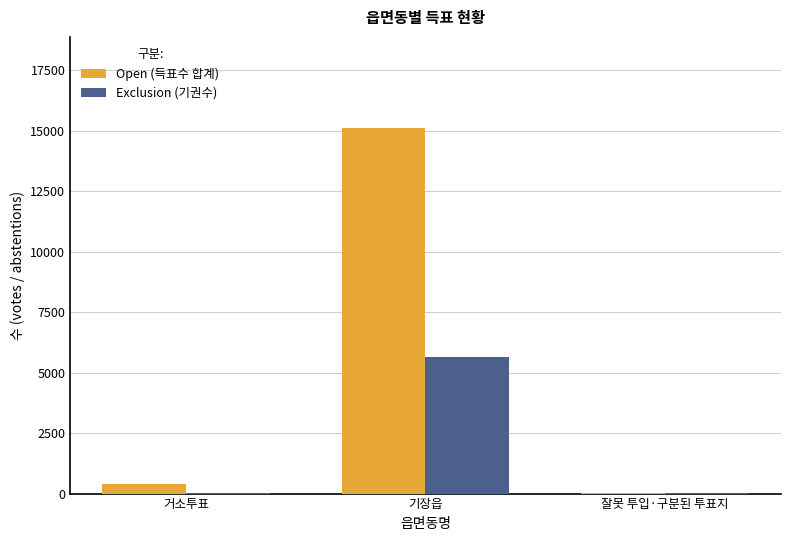

Between 거소투표 and 기장읍, which series saw the biggest shift?

Open (득표수 합계)